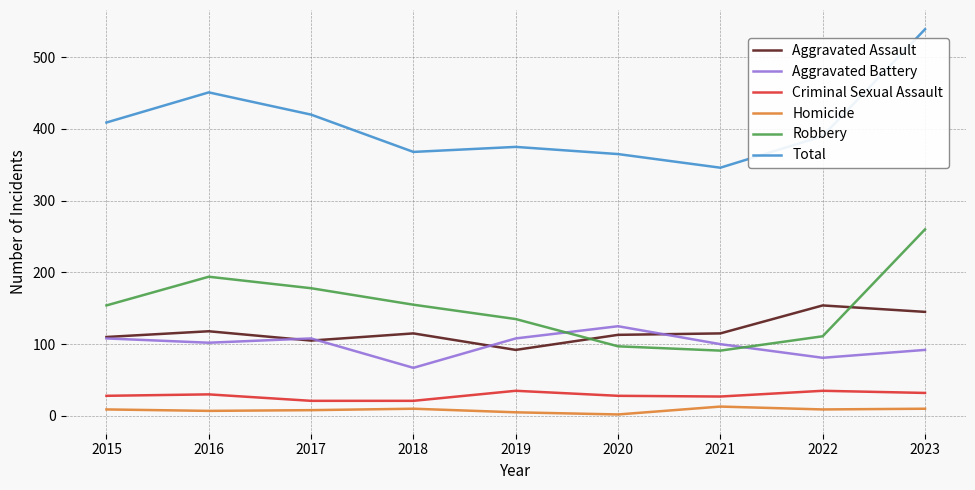

Read the Homicide value at 2017.

8